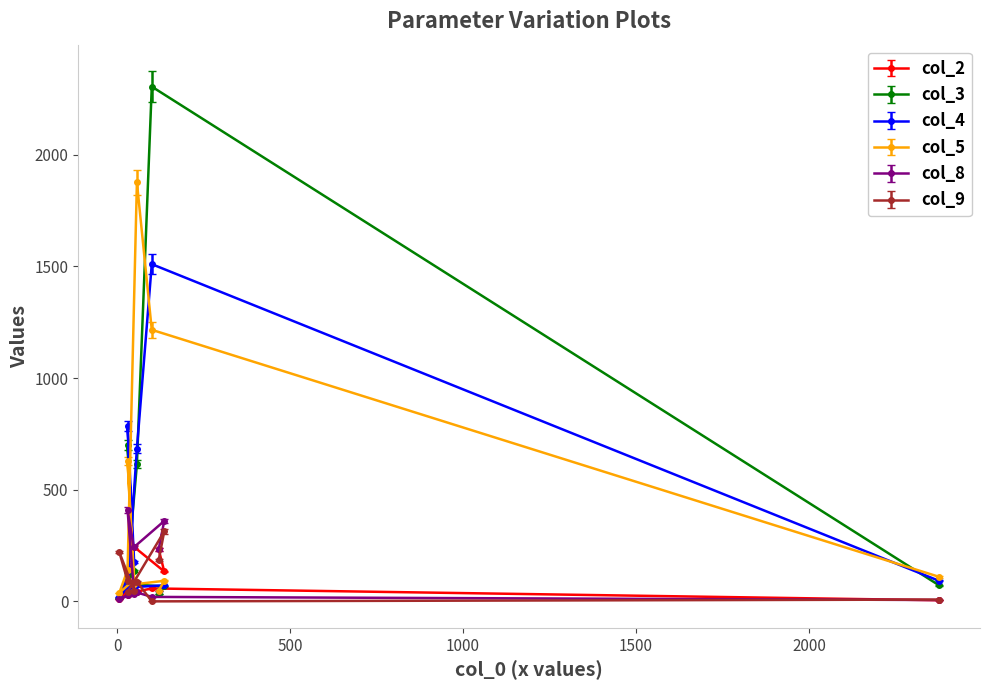

Is it true that col_2 equals 87 at 49?

True